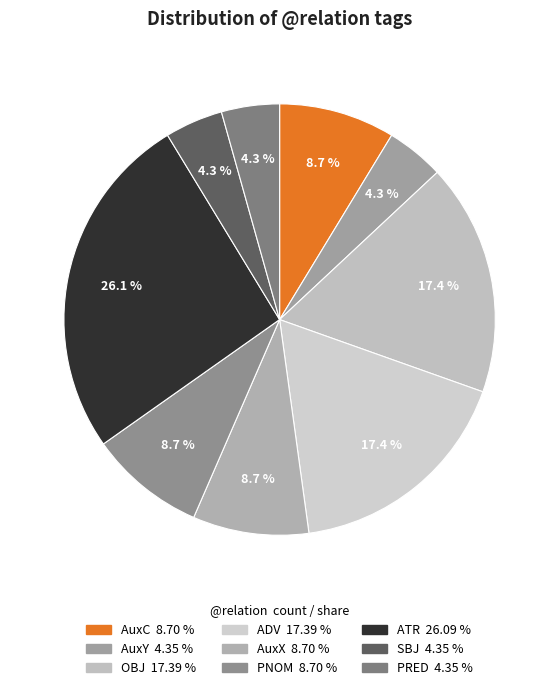

Do PNOM and ATR together represent more than half of the pie?

No